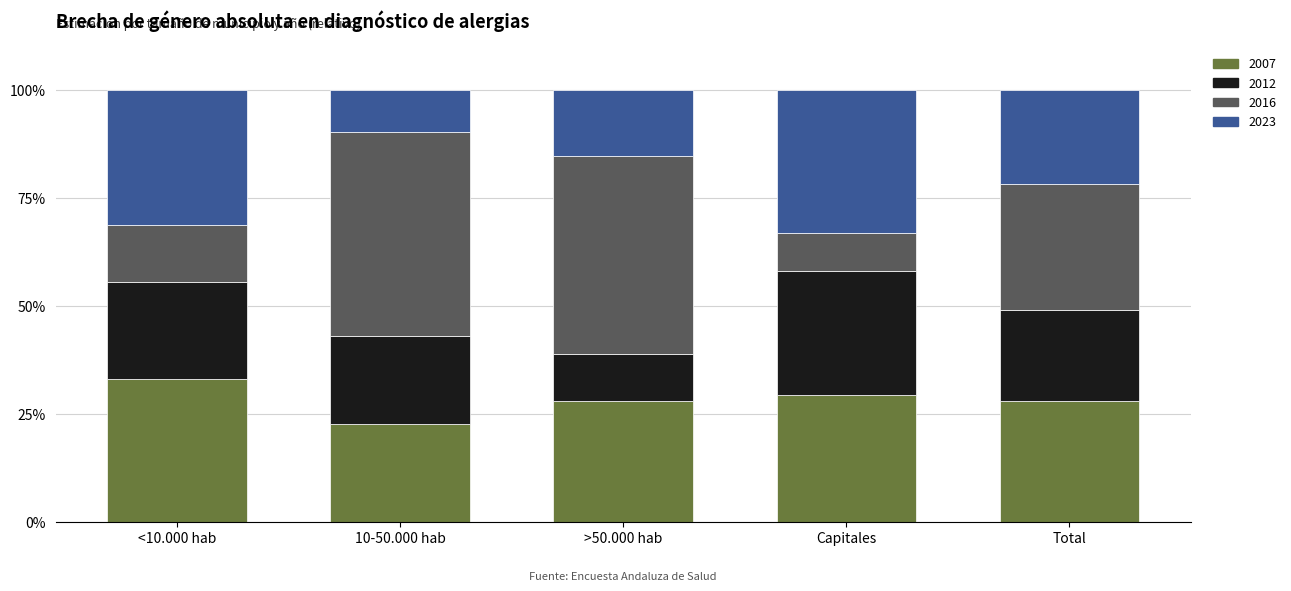

What is the total value across all series at Capitales?

100.0